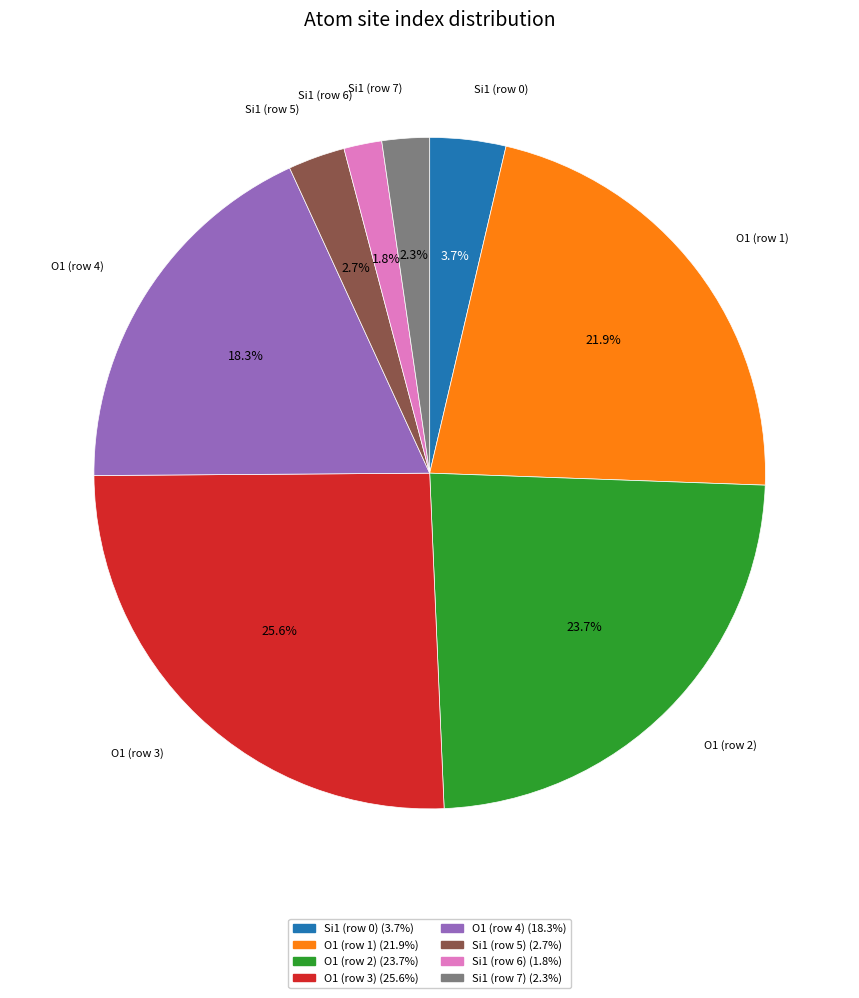

Between O1 (row 2) and Si1 (row 7), which is larger?

O1 (row 2)